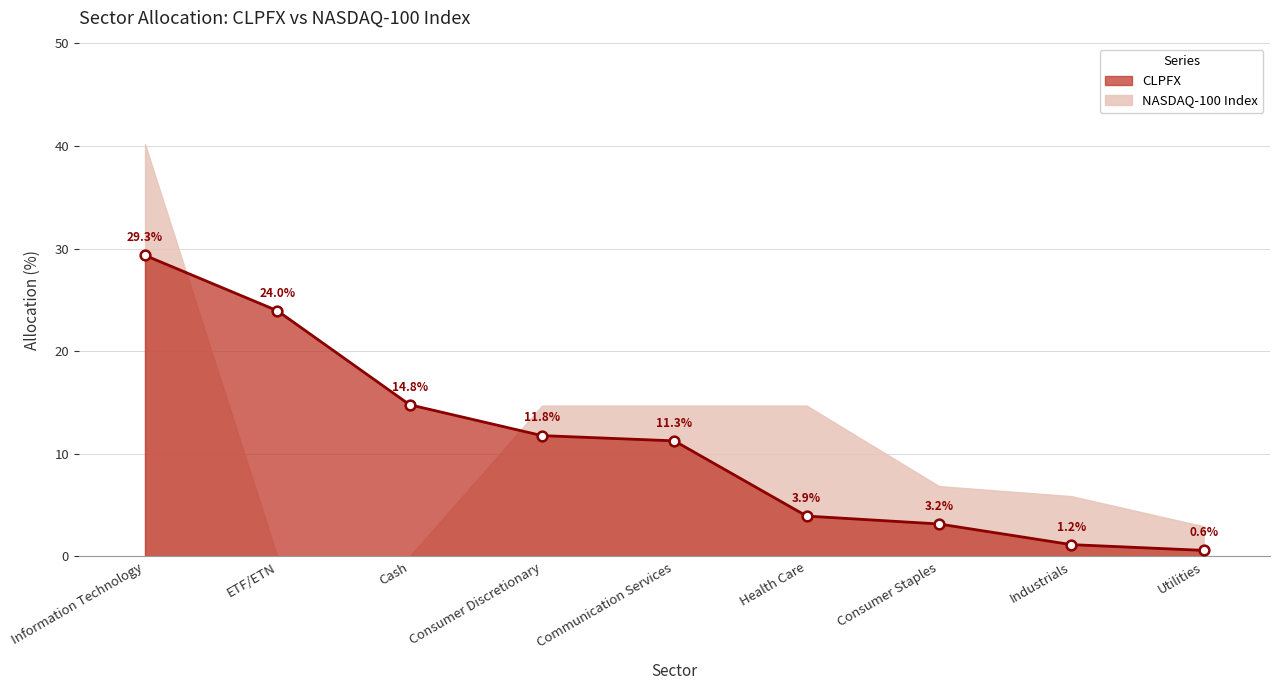

The chart shows a value of 5.0 at Consumer Staples. True or false?

False